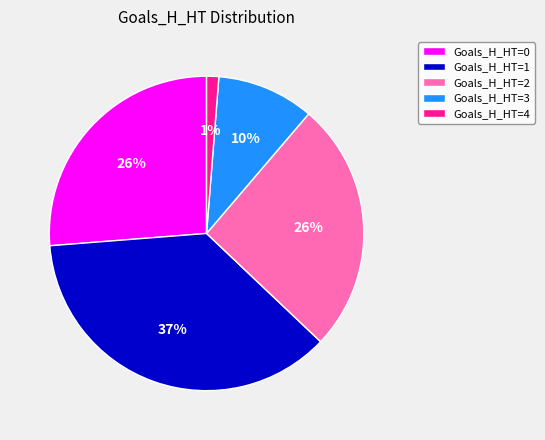

Do Goals_H_HT=3 and Goals_H_HT=0 together represent more than half of the pie?

No